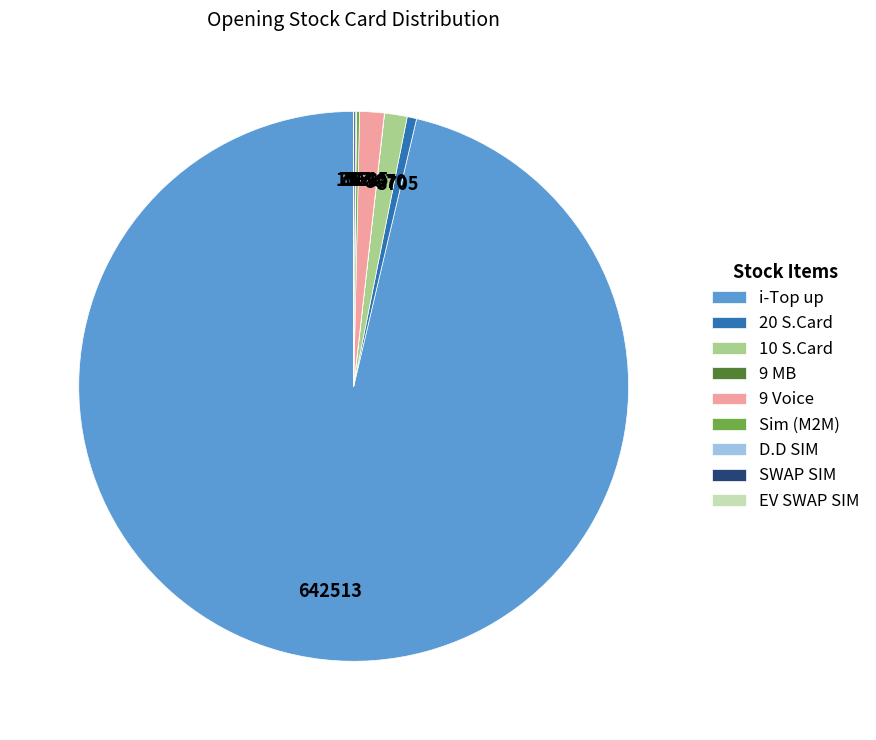

Which category accounts for the majority?

i-Top up